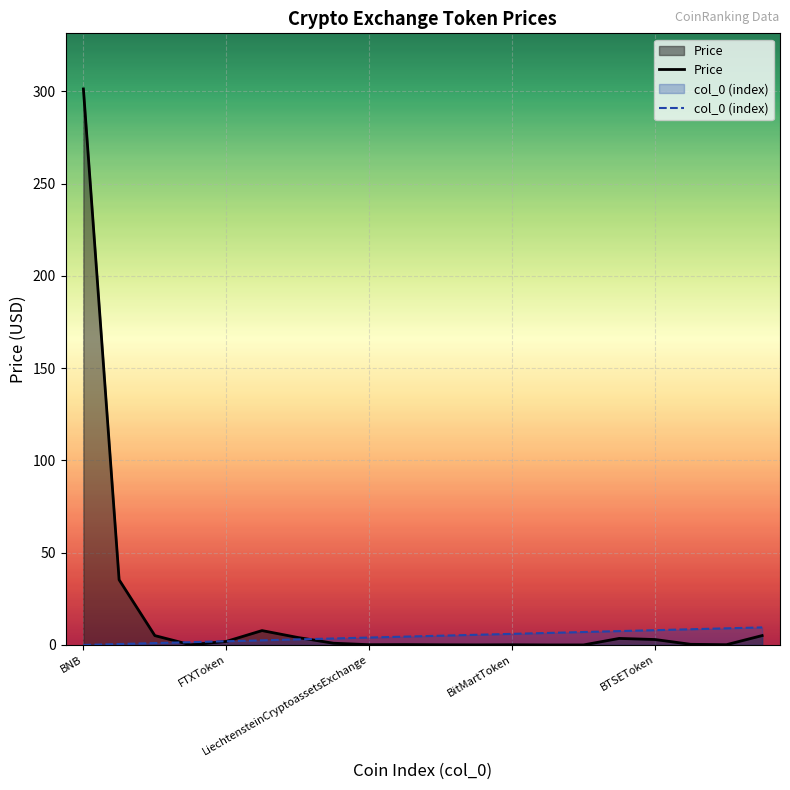

Which label corresponds to the largest value in the chart?

BNB